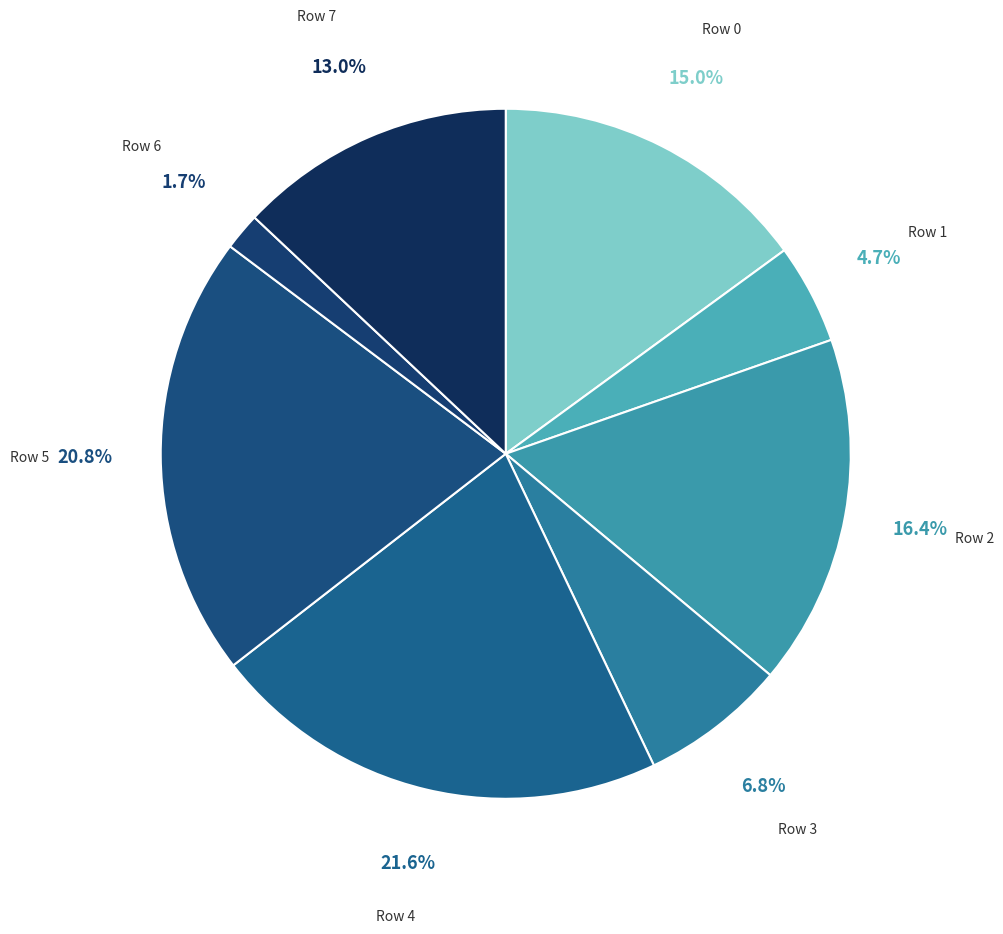

How many segments does this pie chart have?

8